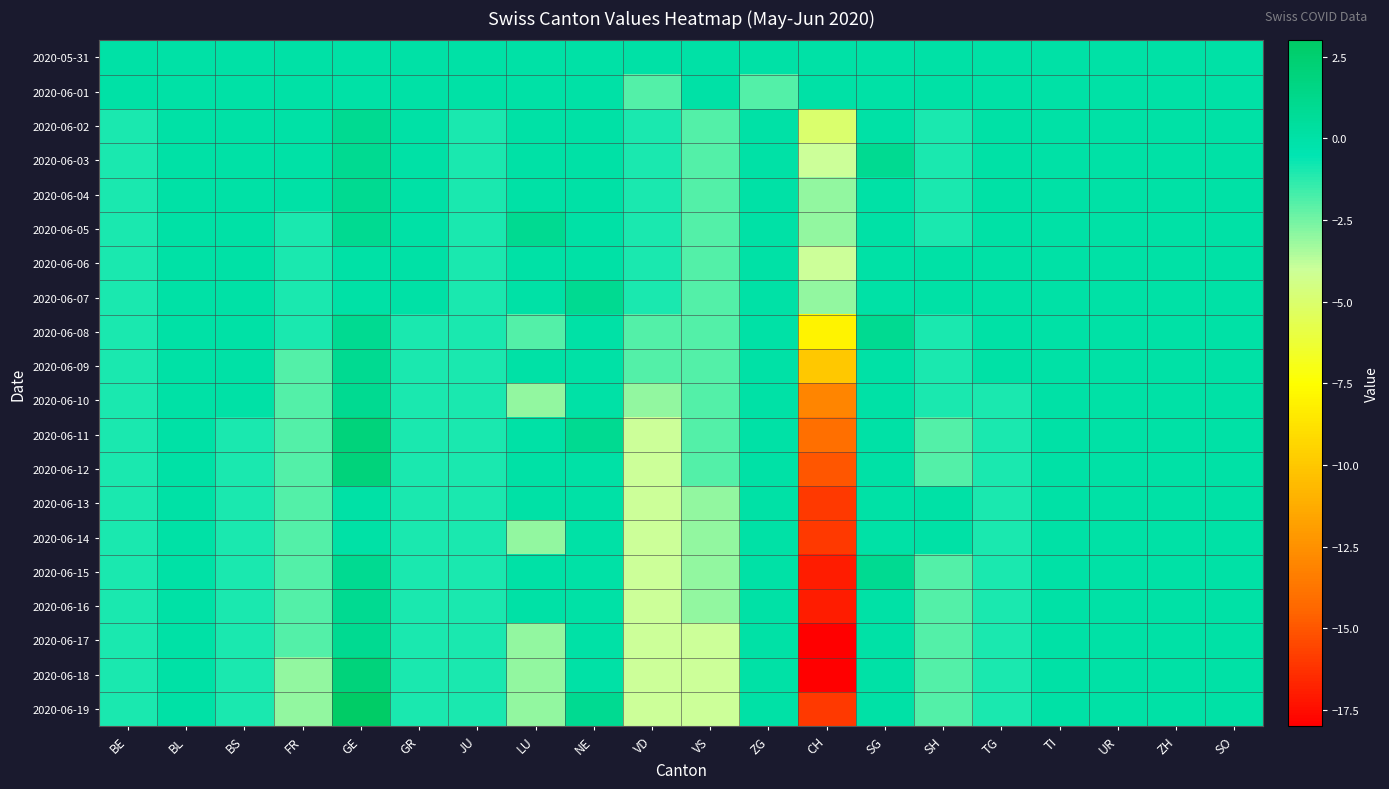

Reading right to left, list all the values displayed in this chart.

2020-05-31: SO=0	ZH=0	UR=0	TI=0	TG=0	SH=0	SG=0	CH=0	ZG=0	VS=0	VD=0	NE=0	LU=0	JU=0	GR=0	GE=0	FR=0	BS=0	BL=0	BE=0
2020-06-01: SO=0	ZH=0	UR=0	TI=0	TG=0	SH=0	SG=0	CH=0	ZG=-2	VS=0	VD=-2	NE=0	LU=0	JU=0	GR=0	GE=0	FR=0	BS=0	BL=0	BE=0
2020-06-02: SO=0	ZH=0	UR=0	TI=0	TG=0	SH=-1	SG=0	CH=-5	ZG=0	VS=-2	VD=-1	NE=0	LU=0	JU=-1	GR=0	GE=1	FR=0	BS=0	BL=0	BE=-1
2020-06-03: SO=0	ZH=0	UR=0	TI=0	TG=0	SH=-1	SG=1	CH=-4	ZG=0	VS=-2	VD=-1	NE=0	LU=0	JU=-1	GR=0	GE=1	FR=0	BS=0	BL=0	BE=-1
2020-06-04: SO=0	ZH=0	UR=0	TI=0	TG=0	SH=-1	SG=0	CH=-3	ZG=0	VS=-2	VD=-1	NE=0	LU=0	JU=-1	GR=0	GE=1	FR=0	BS=0	BL=0	BE=-1
2020-06-05: SO=0	ZH=0	UR=0	TI=0	TG=0	SH=-1	SG=0	CH=-3	ZG=0	VS=-2	VD=-1	NE=0	LU=1	JU=-1	GR=0	GE=1	FR=-1	BS=0	BL=0	BE=-1
2020-06-06: SO=0	ZH=0	UR=0	TI=0	TG=0	SH=0	SG=0	CH=-4	ZG=0	VS=-2	VD=-1	NE=0	LU=0	JU=-1	GR=0	GE=0	FR=-1	BS=0	BL=0	BE=-1
2020-06-07: SO=0	ZH=0	UR=0	TI=0	TG=0	SH=0	SG=0	CH=-3	ZG=0	VS=-2	VD=-1	NE=1	LU=0	JU=-1	GR=0	GE=0	FR=-1	BS=0	BL=0	BE=-1
2020-06-08: SO=0	ZH=0	UR=0	TI=0	TG=0	SH=-1	SG=1	CH=-8	ZG=0	VS=-2	VD=-2	NE=0	LU=-2	JU=-1	GR=-1	GE=1	FR=-1	BS=0	BL=0	BE=-1
2020-06-09: SO=0	ZH=0	UR=0	TI=0	TG=0	SH=-1	SG=0	CH=-10	ZG=0	VS=-2	VD=-2	NE=0	LU=0	JU=-1	GR=-1	GE=1	FR=-2	BS=0	BL=0	BE=-1
2020-06-10: SO=0	ZH=0	UR=0	TI=0	TG=-1	SH=-1	SG=0	CH=-13	ZG=0	VS=-2	VD=-3	NE=0	LU=-3	JU=-1	GR=-1	GE=1	FR=-2	BS=0	BL=0	BE=-1
2020-06-11: SO=0	ZH=0	UR=0	TI=0	TG=-1	SH=-2	SG=0	CH=-14	ZG=0	VS=-2	VD=-4	NE=1	LU=0	JU=-1	GR=-1	GE=2	FR=-2	BS=-1	BL=0	BE=-1
2020-06-12: SO=0	ZH=0	UR=0	TI=0	TG=-1	SH=-2	SG=0	CH=-15	ZG=0	VS=-2	VD=-4	NE=0	LU=0	JU=-1	GR=-1	GE=2	FR=-2	BS=-1	BL=0	BE=-1
2020-06-13: SO=0	ZH=0	UR=0	TI=0	TG=-1	SH=0	SG=0	CH=-16	ZG=0	VS=-3	VD=-4	NE=0	LU=0	JU=-1	GR=-1	GE=0	FR=-2	BS=-1	BL=0	BE=-1
2020-06-14: SO=0	ZH=0	UR=0	TI=0	TG=-1	SH=0	SG=0	CH=-16	ZG=0	VS=-3	VD=-4	NE=0	LU=-3	JU=-1	GR=-1	GE=0	FR=-2	BS=-1	BL=0	BE=-1
2020-06-15: SO=0	ZH=0	UR=0	TI=0	TG=-1	SH=-2	SG=1	CH=-17	ZG=0	VS=-3	VD=-4	NE=0	LU=0	JU=-1	GR=-1	GE=1	FR=-2	BS=-1	BL=0	BE=-1
2020-06-16: SO=0	ZH=0	UR=0	TI=0	TG=-1	SH=-2	SG=0	CH=-17	ZG=0	VS=-3	VD=-4	NE=0	LU=0	JU=-1	GR=-1	GE=1	FR=-2	BS=-1	BL=0	BE=-1
2020-06-17: SO=0	ZH=0	UR=0	TI=0	TG=-1	SH=-2	SG=0	CH=-18	ZG=0	VS=-4	VD=-4	NE=0	LU=-3	JU=-1	GR=-1	GE=1	FR=-2	BS=-1	BL=0	BE=-1
2020-06-18: SO=0	ZH=0	UR=0	TI=0	TG=-1	SH=-2	SG=0	CH=-18	ZG=0	VS=-4	VD=-4	NE=0	LU=-3	JU=-1	GR=-1	GE=2	FR=-3	BS=-1	BL=0	BE=-1
2020-06-19: SO=0	ZH=0	UR=0	TI=0	TG=-1	SH=-2	SG=0	CH=-16	ZG=0	VS=-4	VD=-4	NE=1	LU=-3	JU=-1	GR=-1	GE=3	FR=-3	BS=-1	BL=0	BE=-1